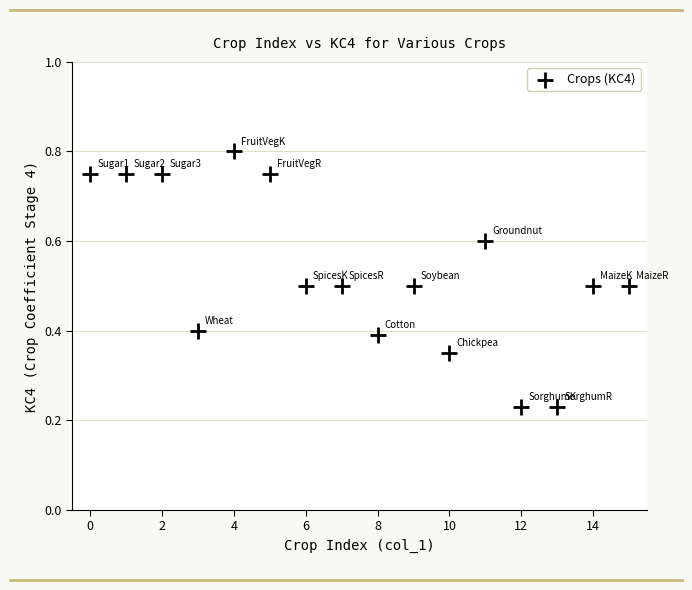

What is the range of Y values (max minus min)?

0.6